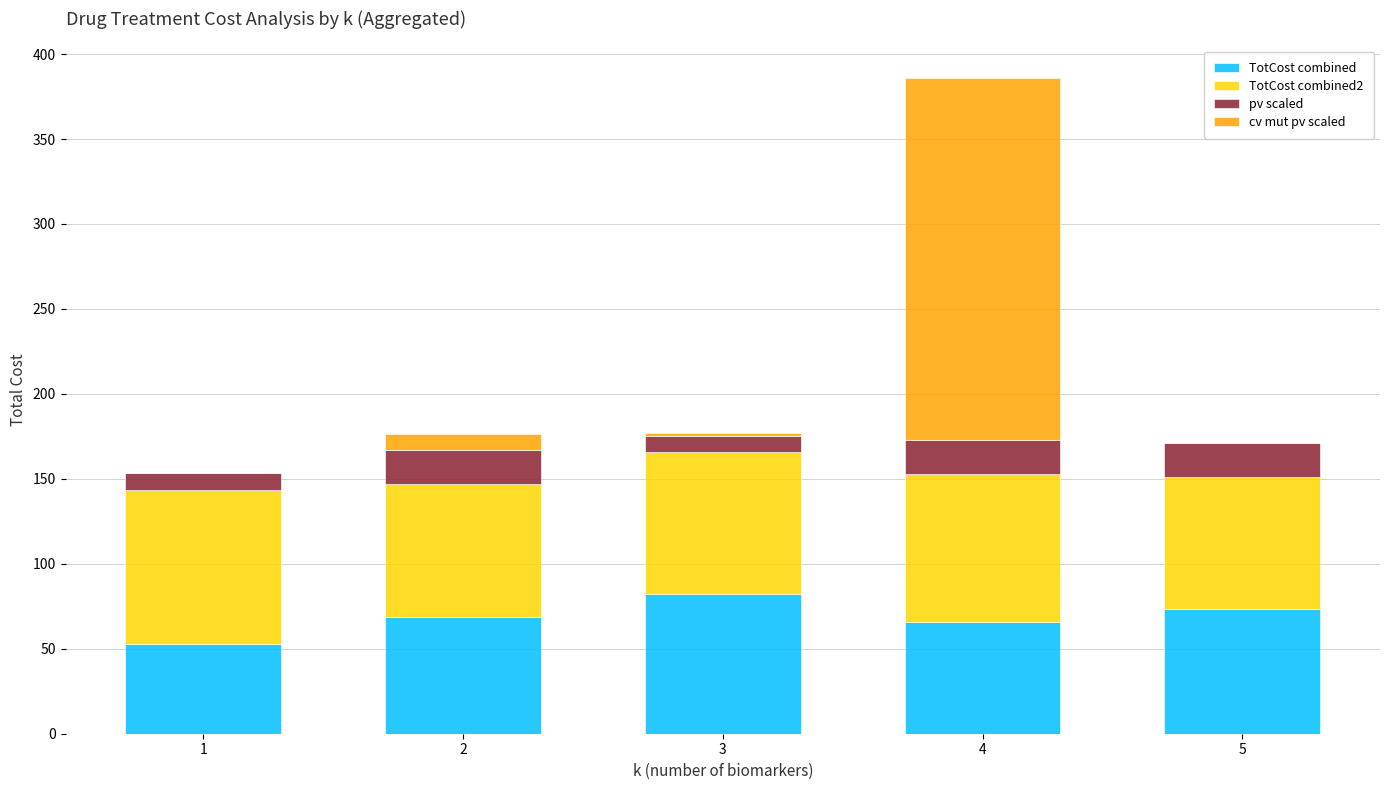

At which category is the sum across all series the highest?

4